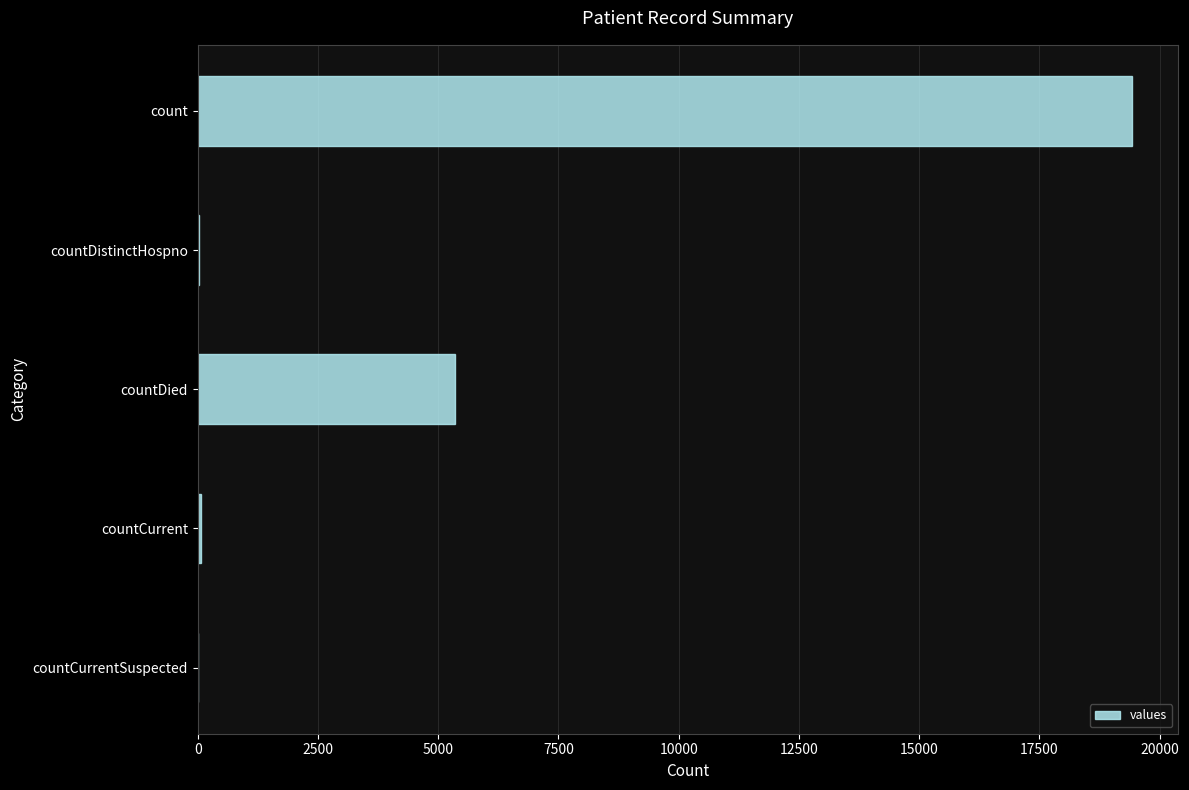

Where is the data nearest to the value 9710?

countDied